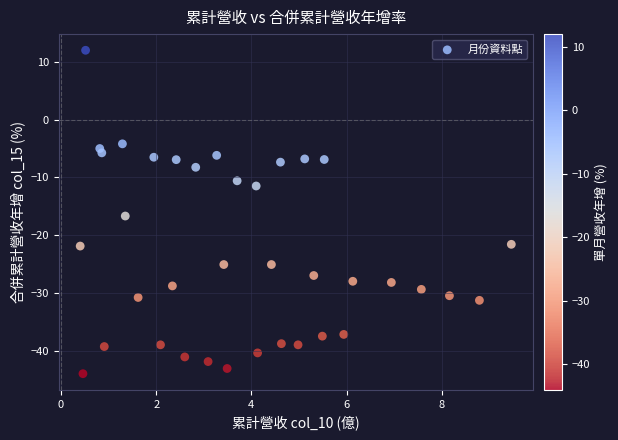

What is the range of Y values (max minus min)?

56.0